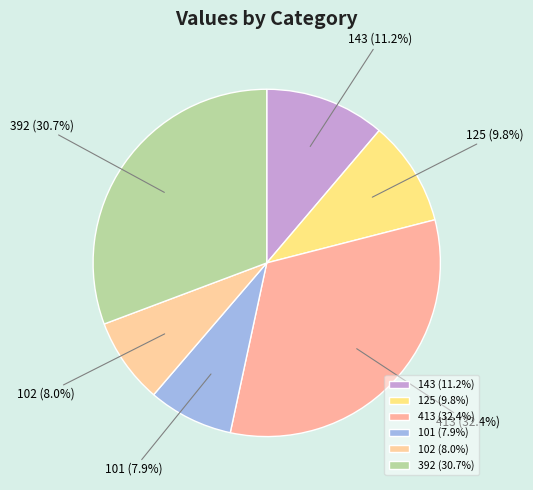

What is the ratio of the value at 413 to the value at 102?

4.0